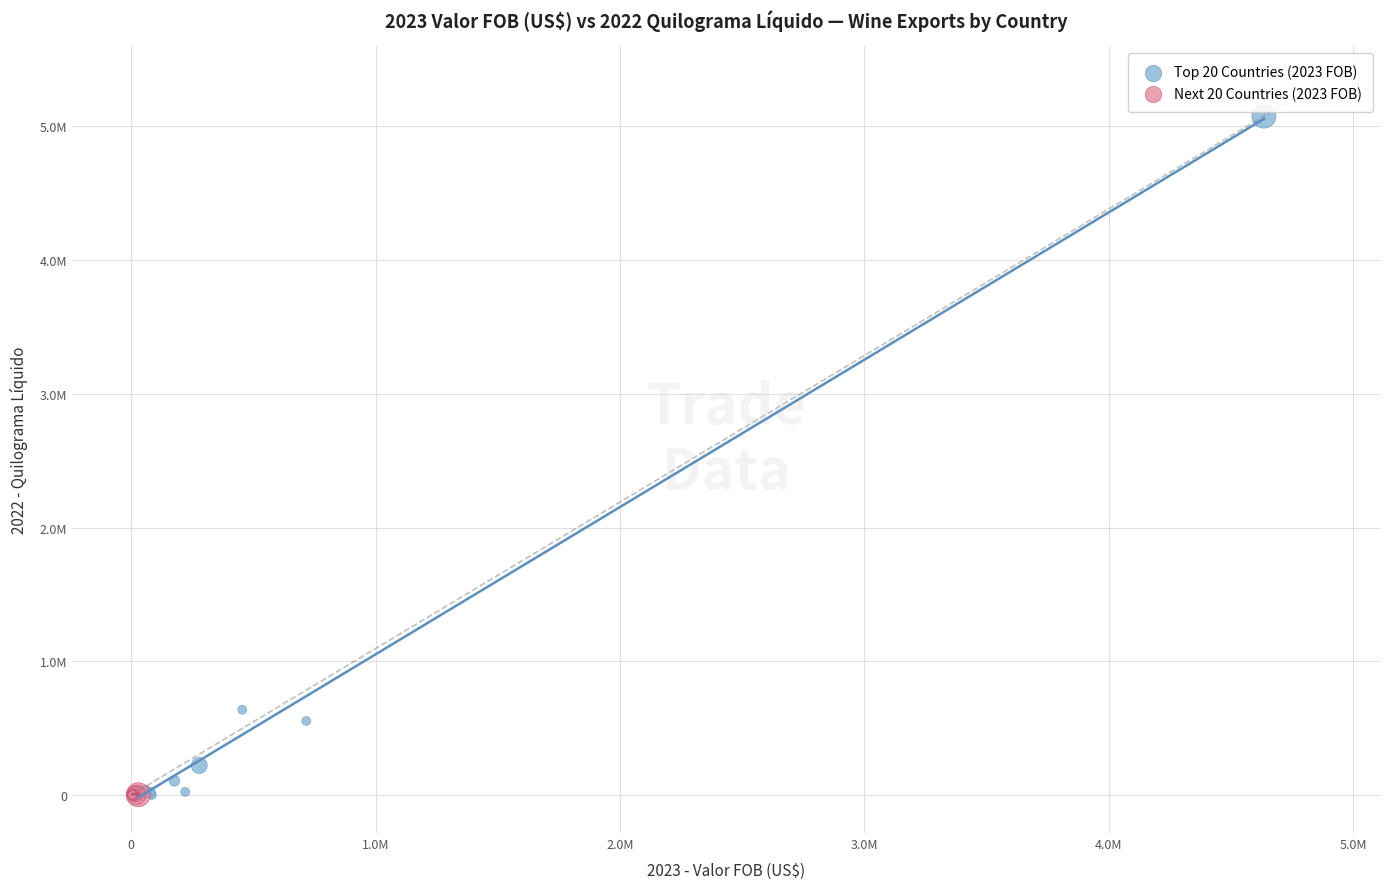

What are all the series names shown in the legend?

Top 20 Countries (2023 FOB), Next 20 Countries (2023 FOB)